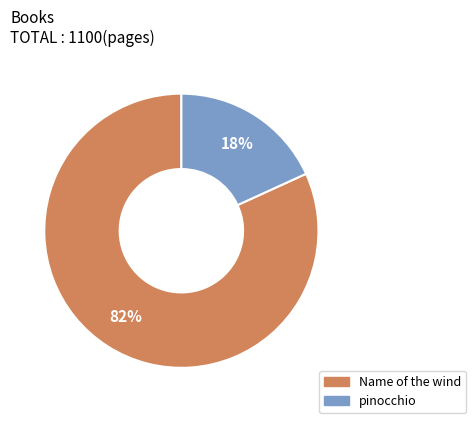

Which category has the biggest portion of the pie?

Name of the wind